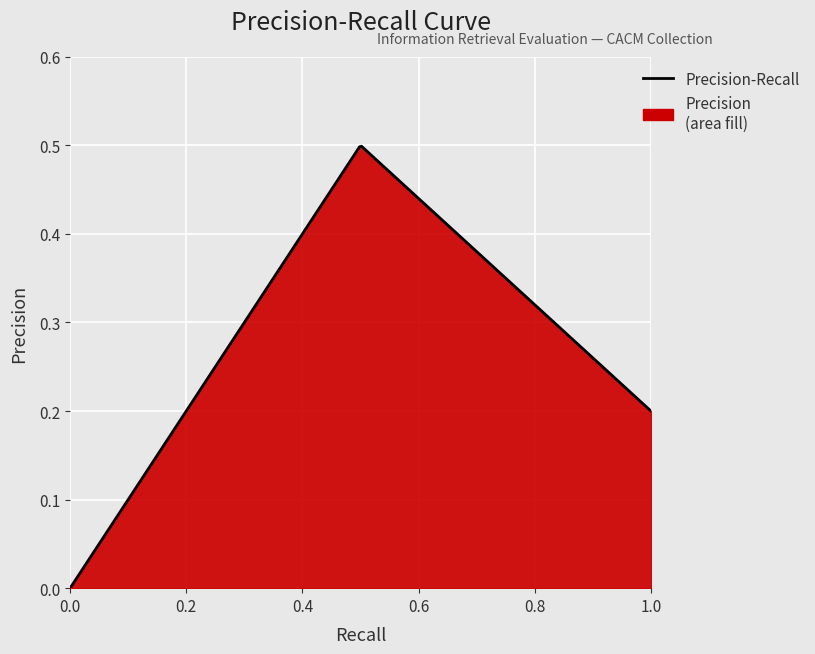

What is the value of the 2nd point from the left?

0.5